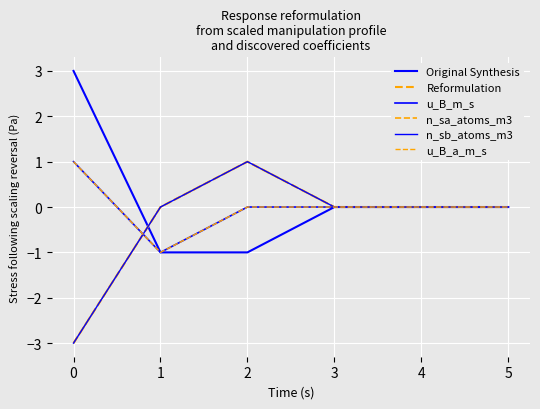

Does the chart have visible grid lines?

Yes